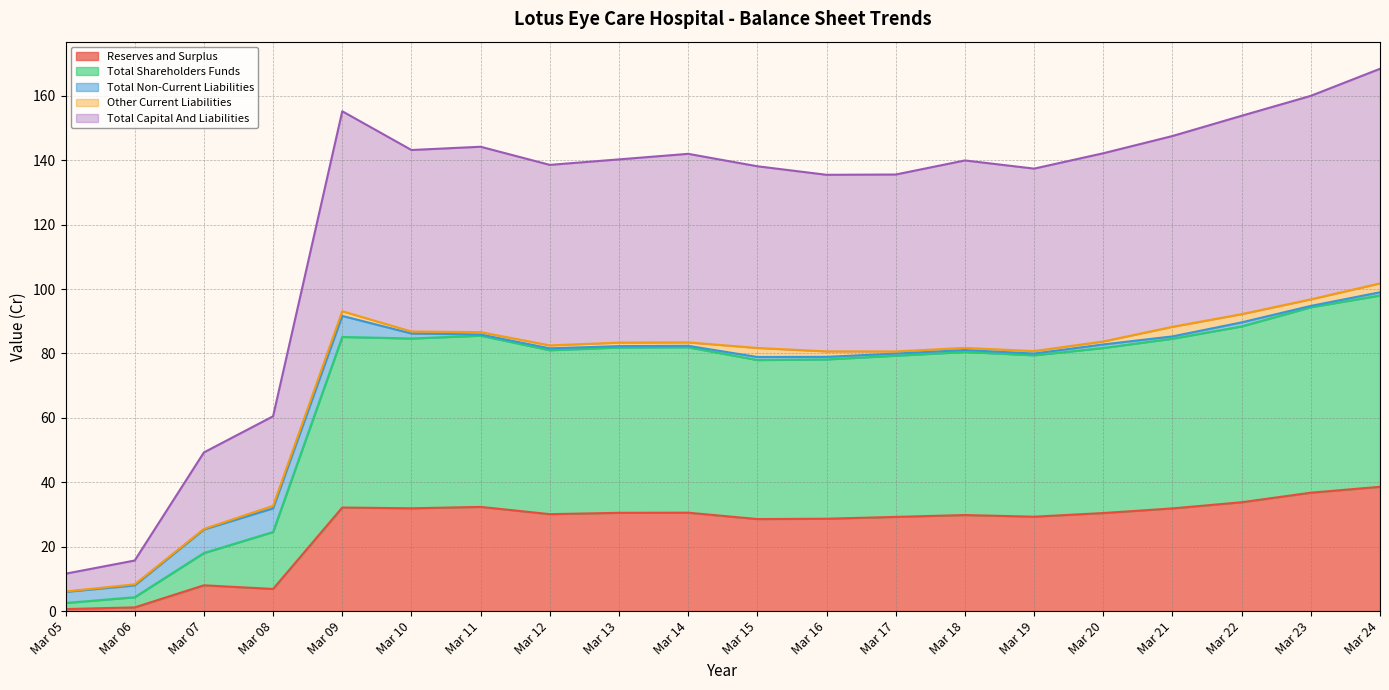

True or false: Total Shareholders Funds and Total Capital And Liabilities intersect in this chart.

False